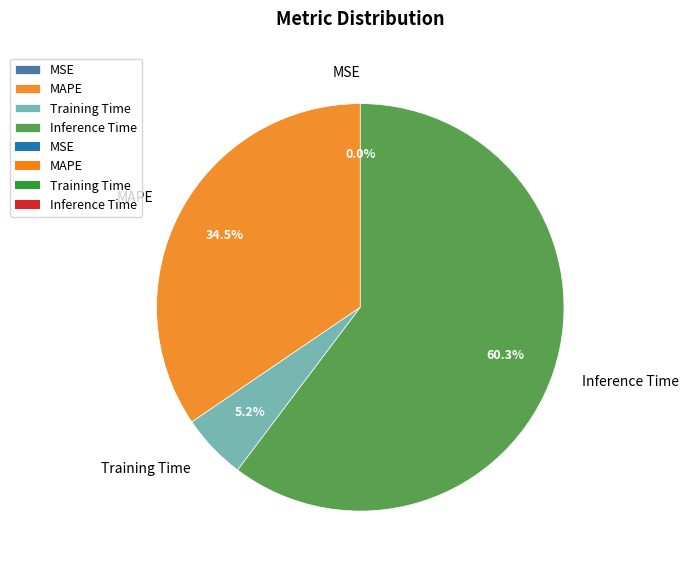

Which slice is the largest?

Inference Time